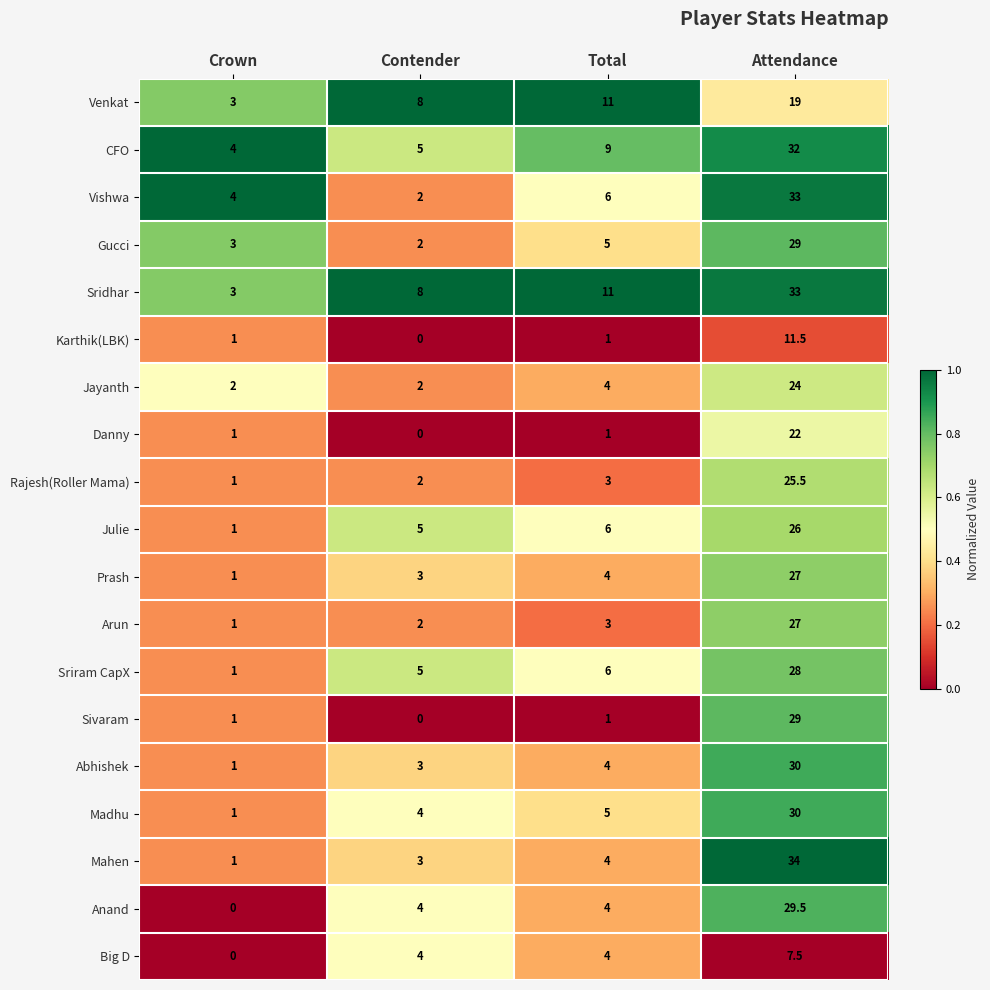

What is the greatest value displayed?

34.0